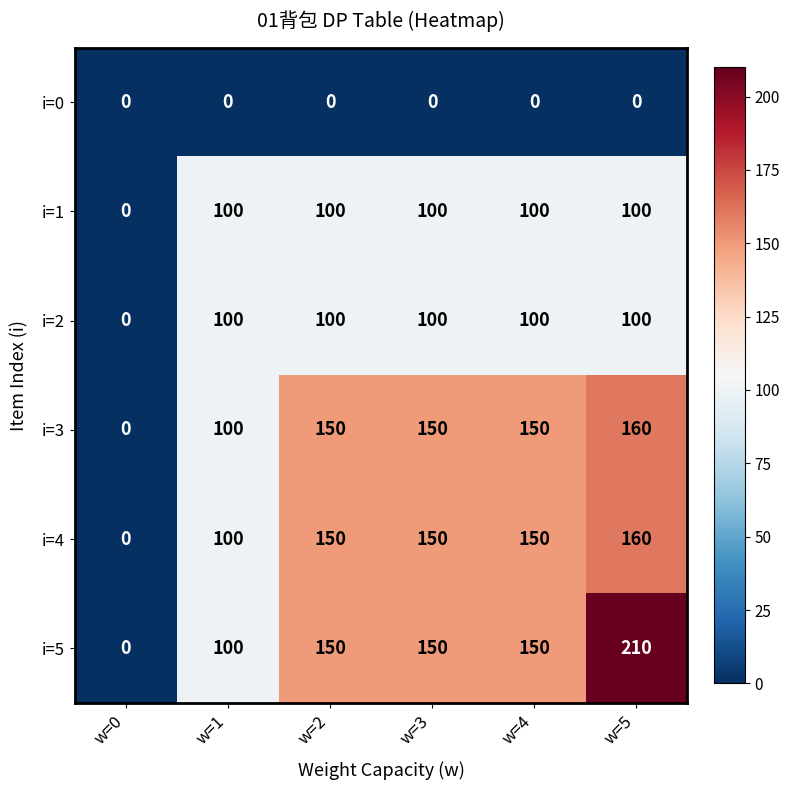

Which series has the widest spread of values?

i=5